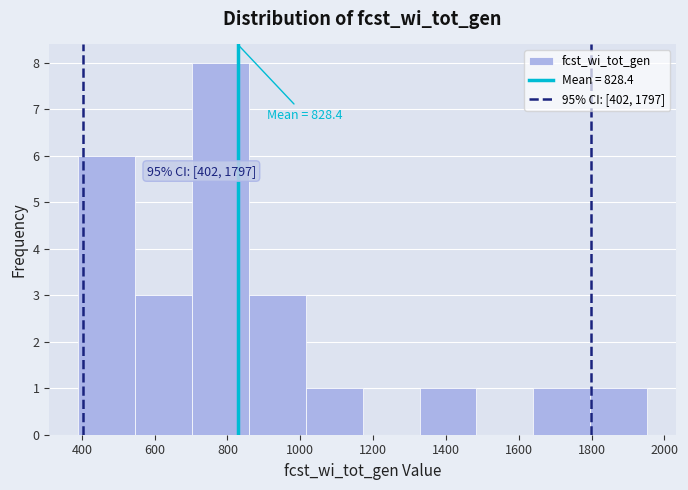

Which range on the x-axis has the tallest bar?

700 to 860